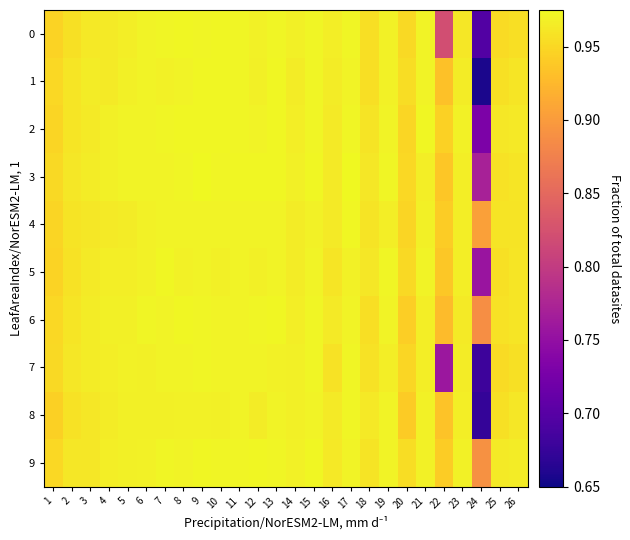

How many categories are shown in the chart?

26